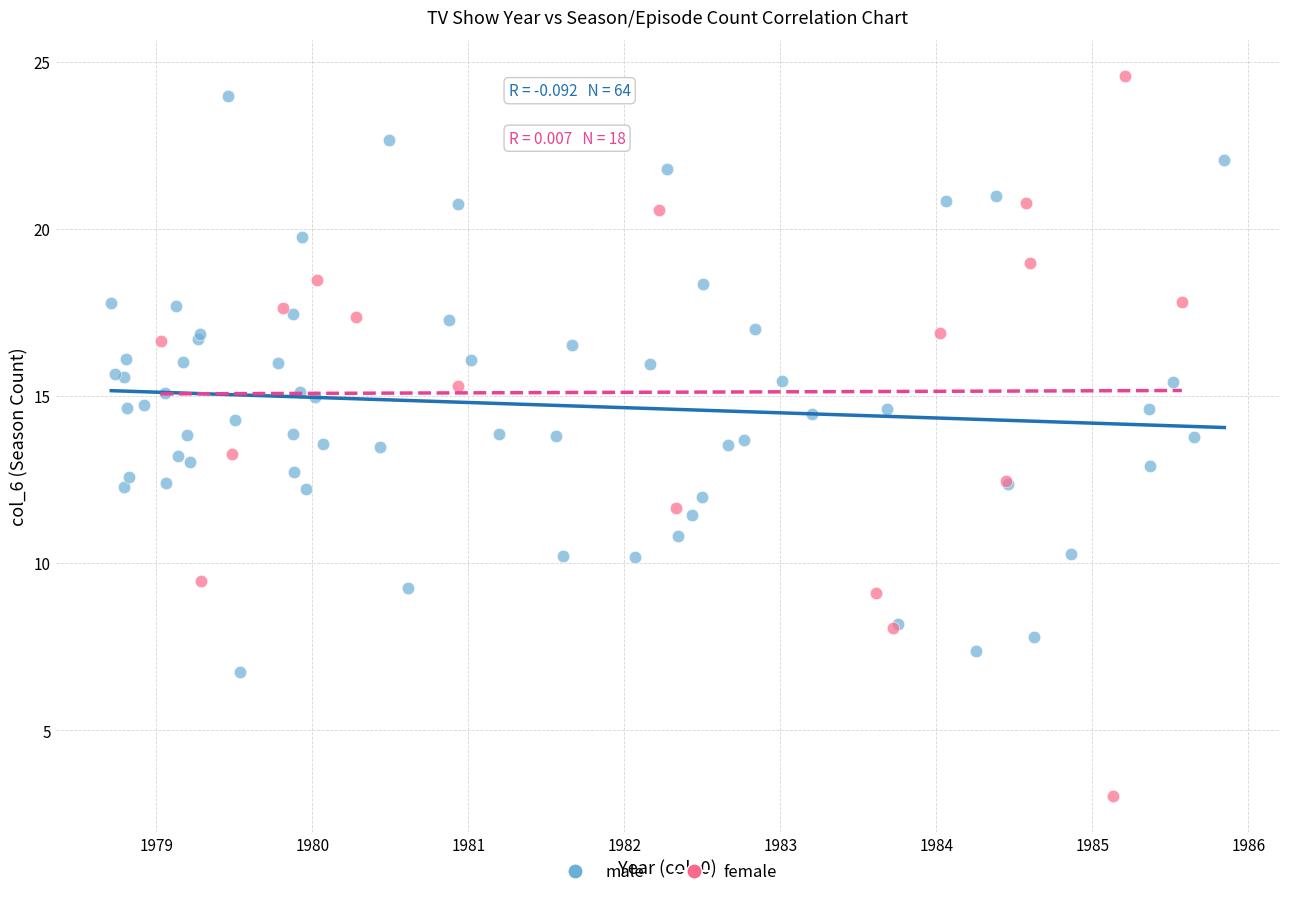

Which series contains the lowest Y value?

female